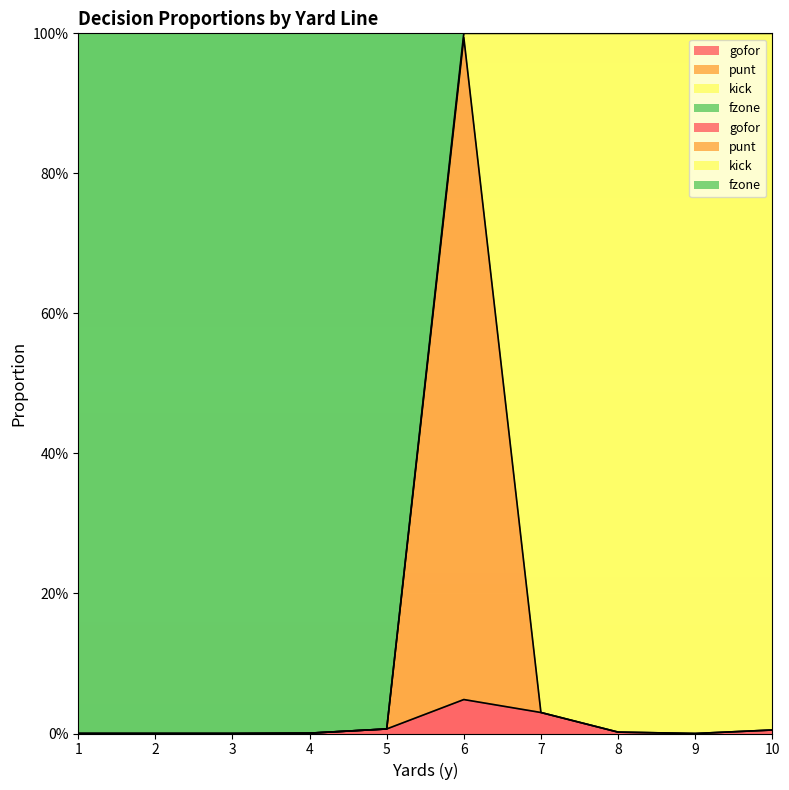

True or false: gofor and punt intersect in this chart.

False